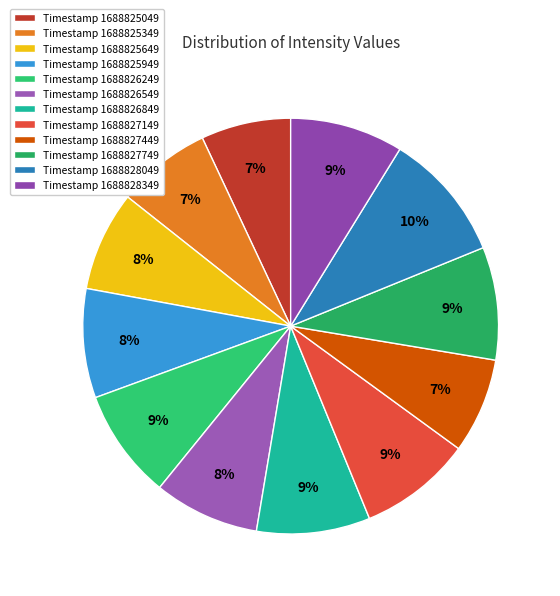

To the nearest percent, what is the difference between the largest and smallest slice percentages?

3%